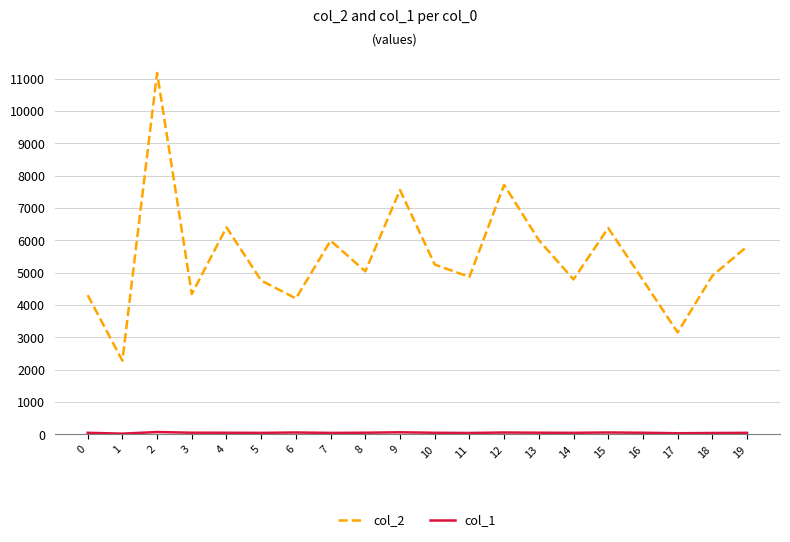

Which series changed the most between 17 and 18?

col_2